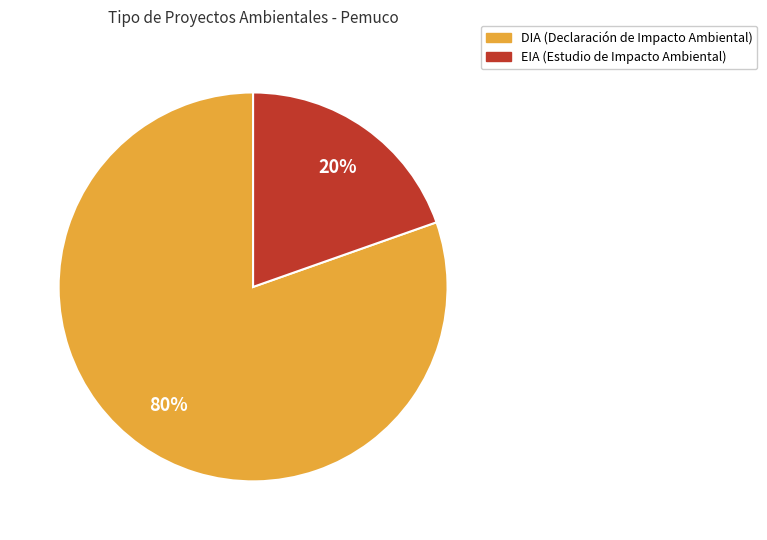

Count the number of slices in the pie.

2